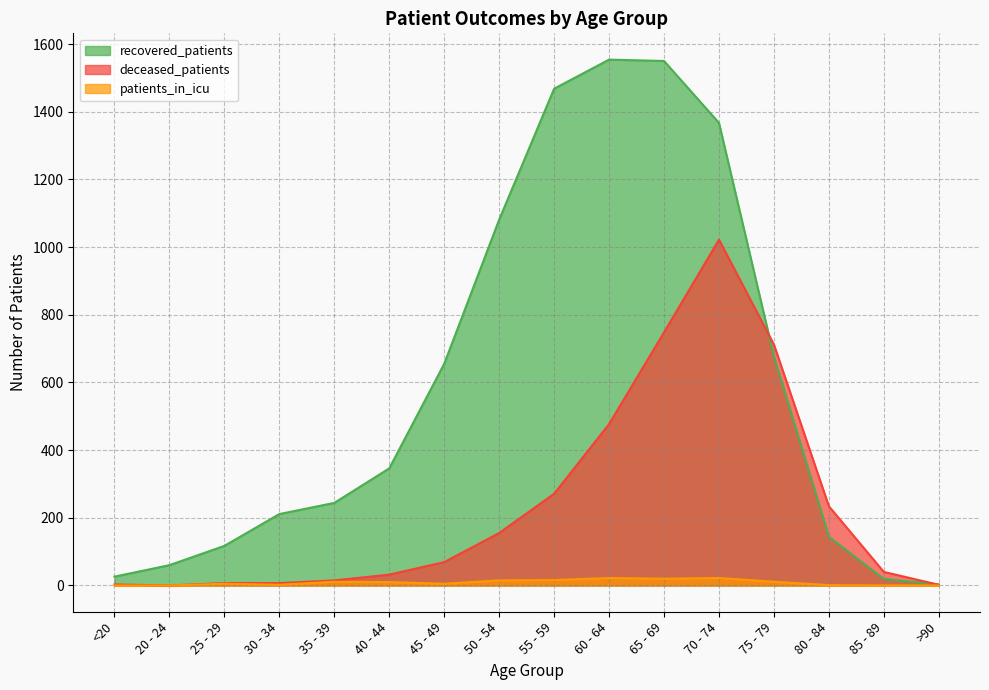

What are all the series names shown in the legend?

recovered_patients, deceased_patients, patients_in_icu